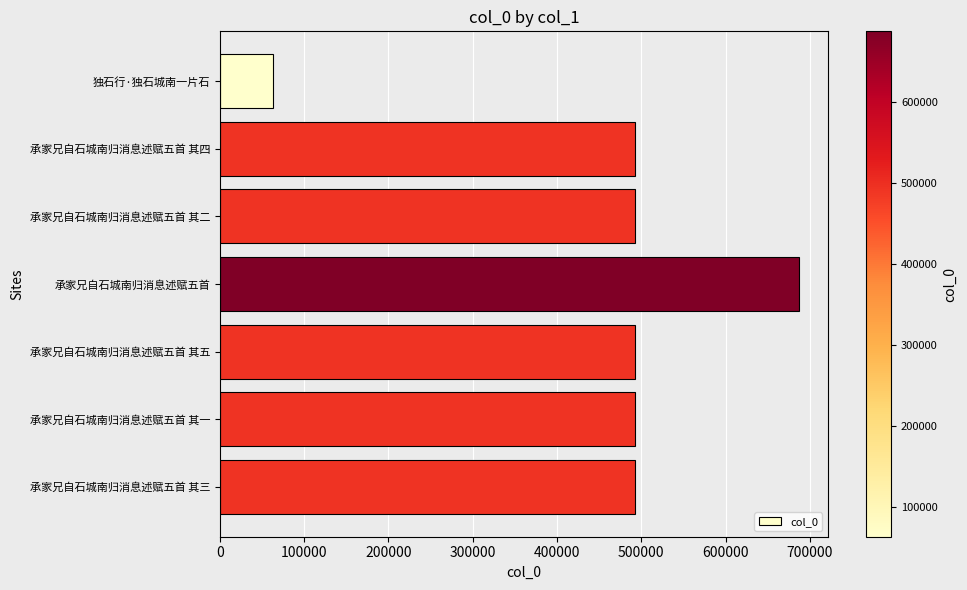

True or false: the data shows 492169 at 承家兄自石城南归消息述赋五首 其一.

True